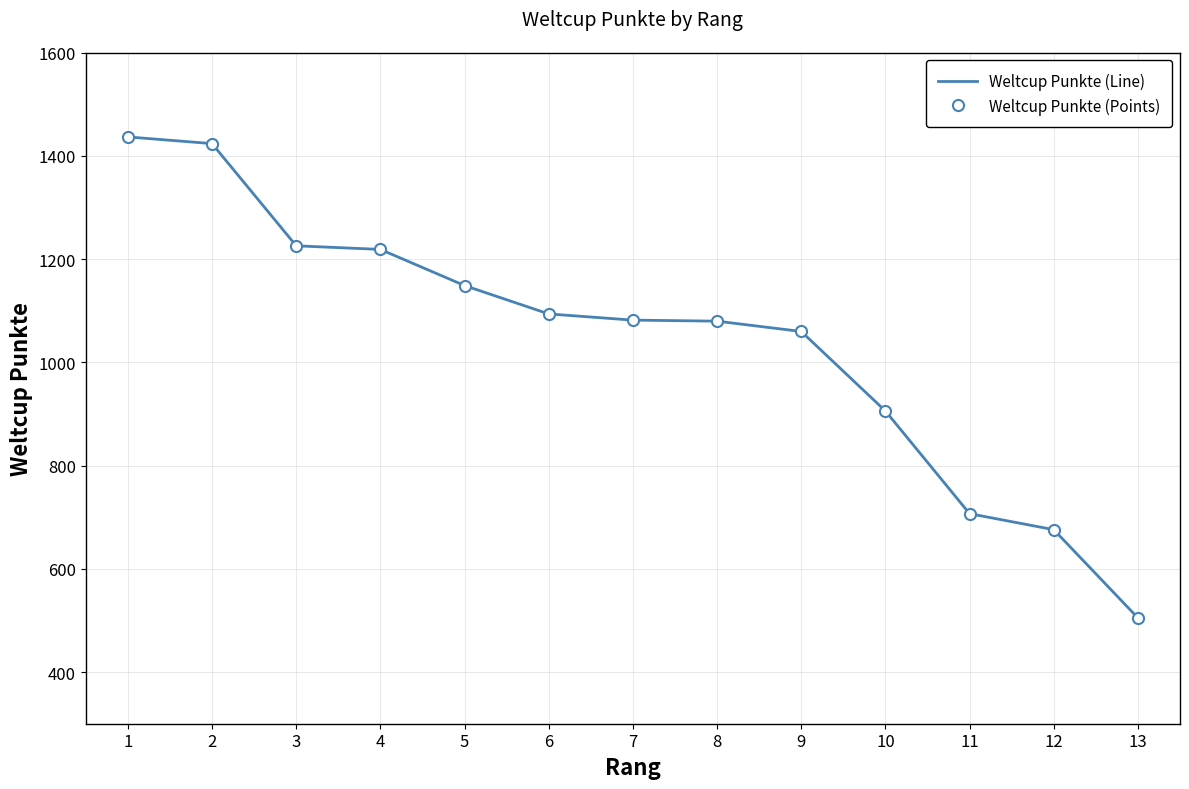

At which label does Weltcup Punkte (Line) first exceed 1082?

1